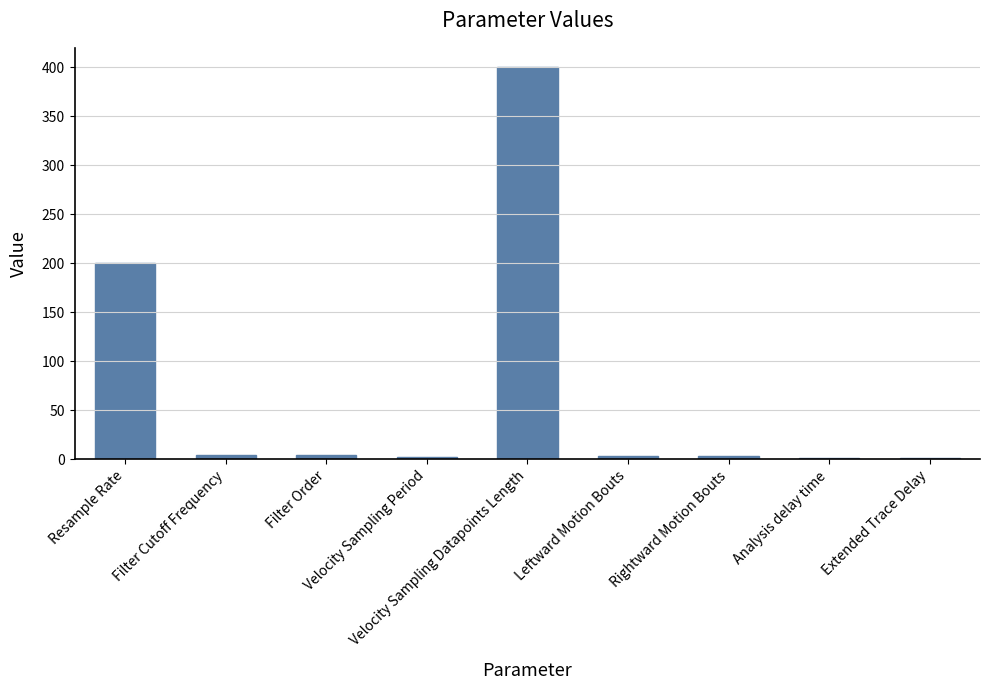

What is the change in value from Filter Order to Leftward Motion Bouts?

-1.0